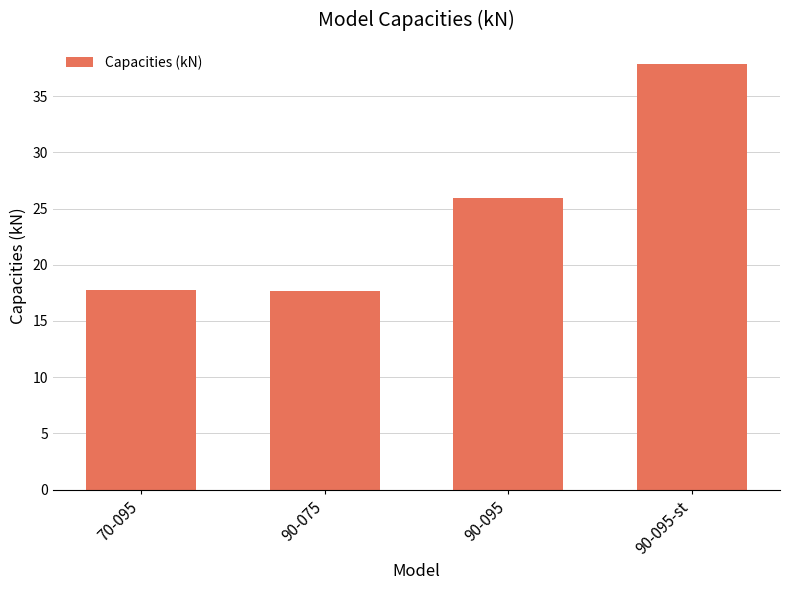

Which label corresponds to the largest value in the chart?

90-095-st